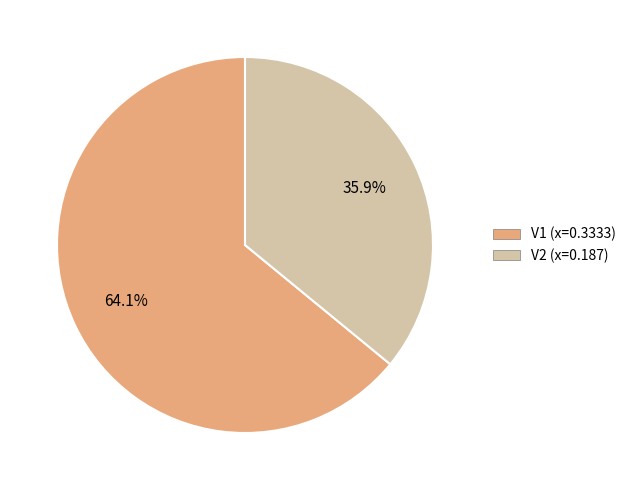

Is V2 the majority of the pie?

No